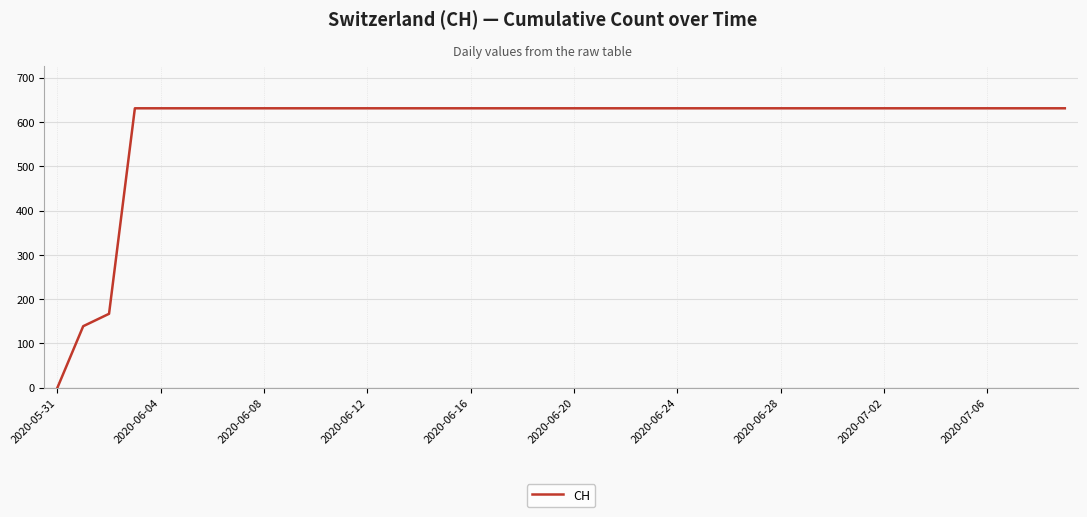

What is the difference between the maximum and minimum values?

631